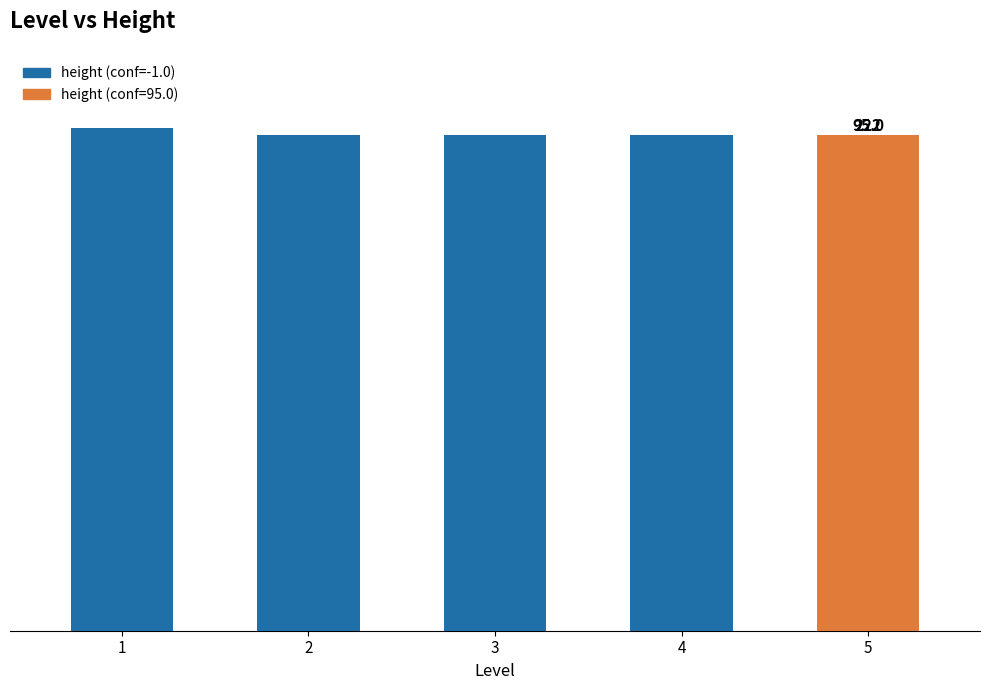

Are the bars horizontal?

No